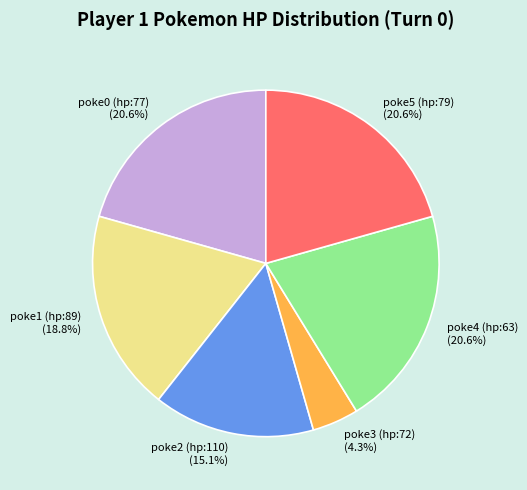

Does poke0 (hp:77) account for over 50% of the chart?

No